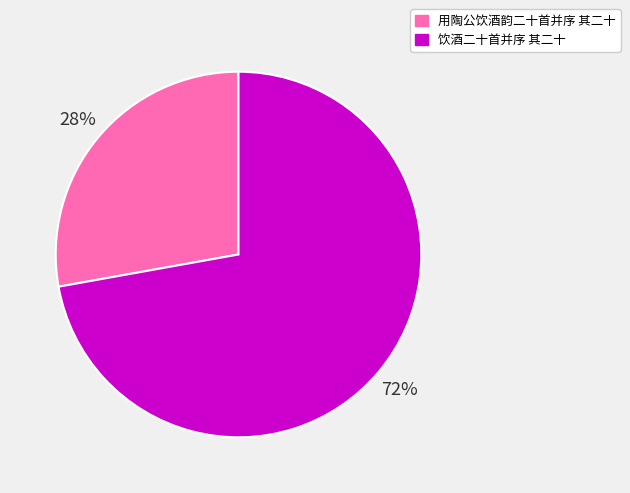

Which slice is the largest?

饮酒二十首并序 其二十